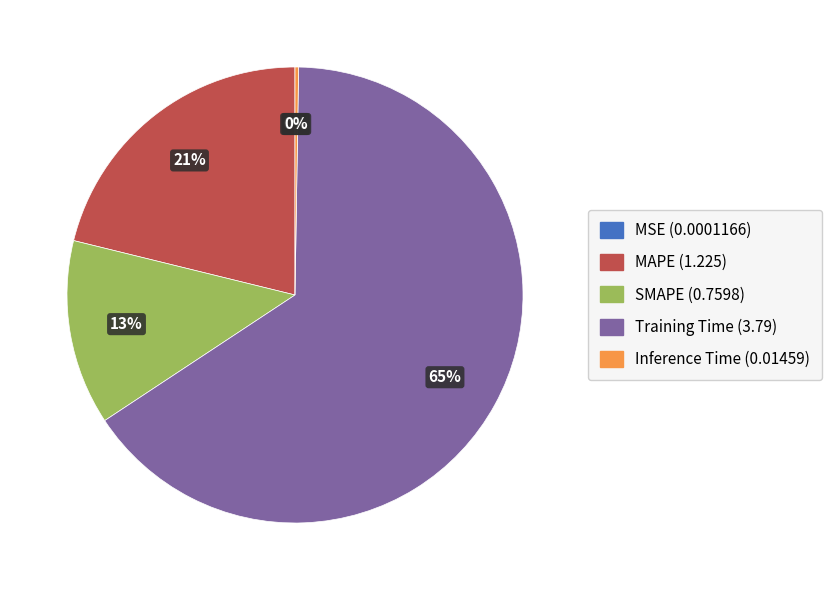

True or false: SMAPE accounts for 26% of the total.

False